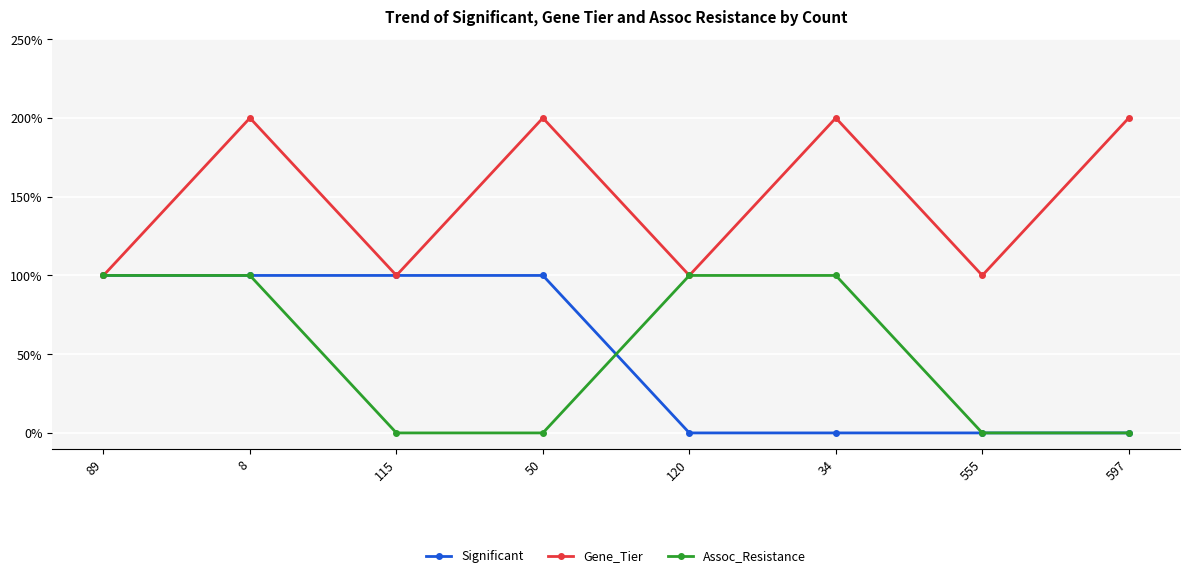

What are all the series names shown in the legend?

Significant, Gene_Tier, Assoc_Resistance